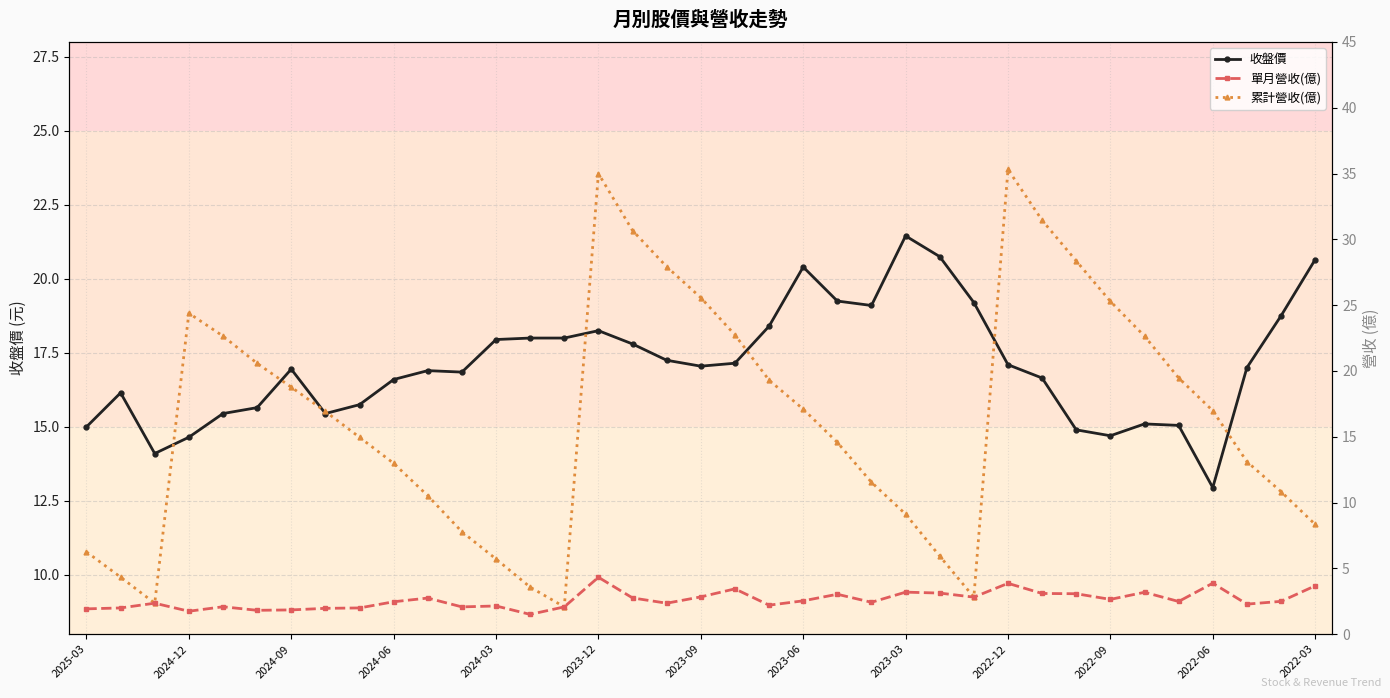

True or false: 單月營收(億) and 累計營收(億) intersect in this chart.

False